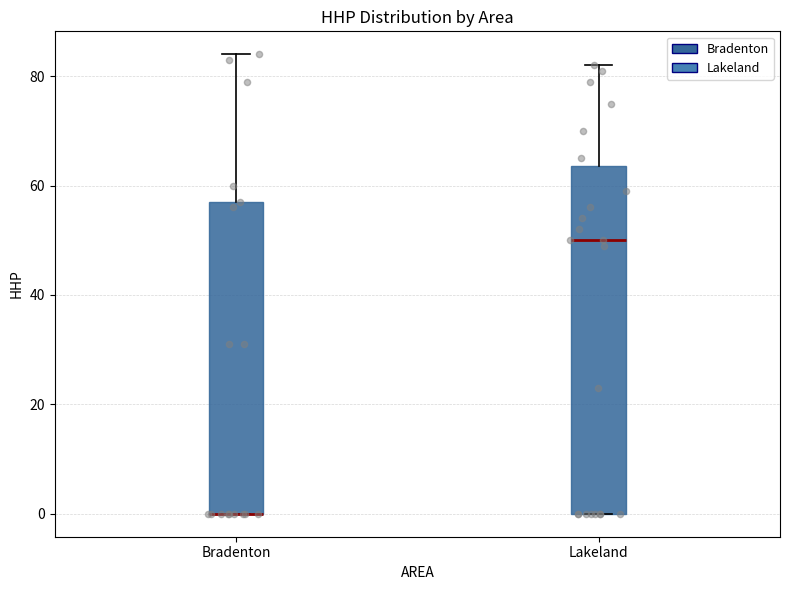

Where is the lower edge of the box for Bradenton on the y-axis? The values are not printed on the chart, so give them approximately, as read against the axis.

0